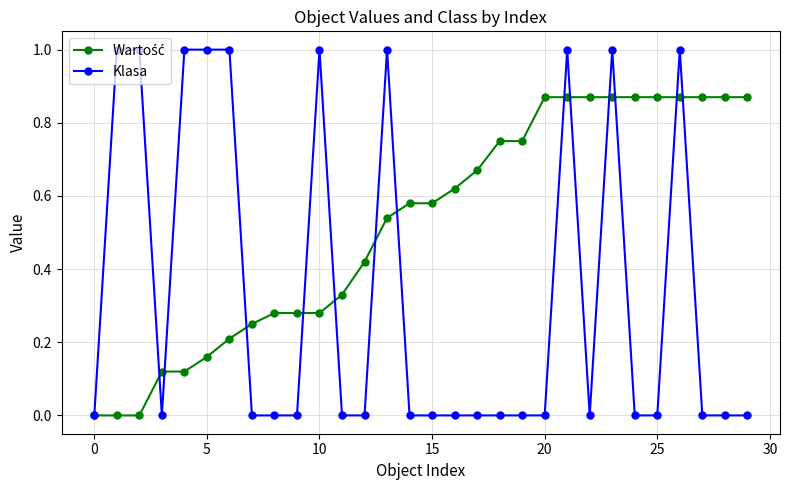

Which series has the widest spread of values?

Klasa